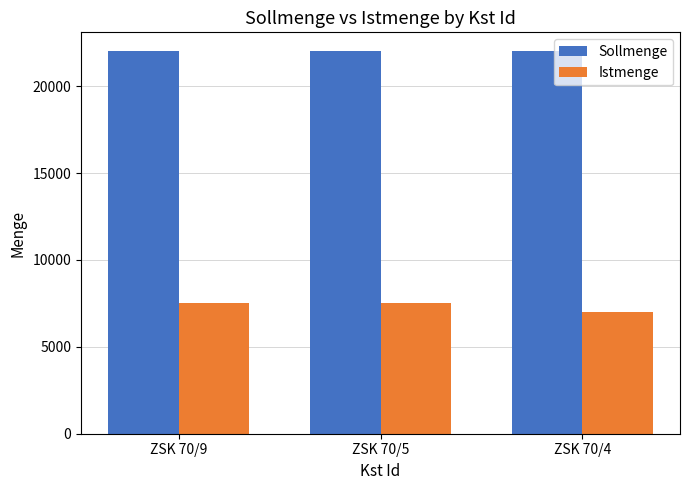

True or false: Sollmenge has a value of 11249 at ZSK 70/9.

False